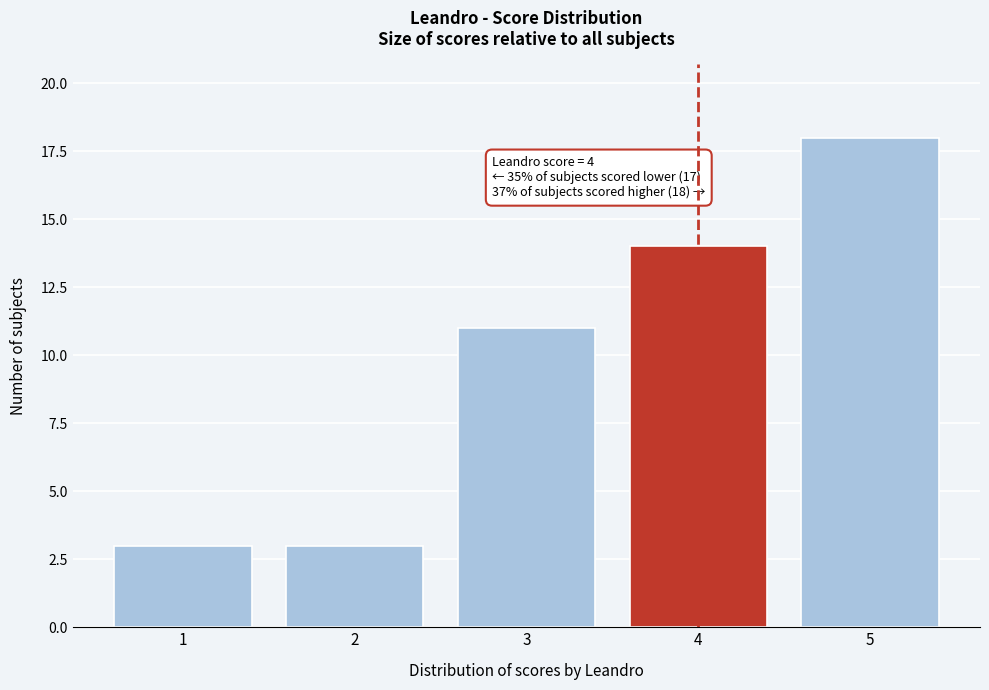

Reading left to right, list all the values displayed in this chart.

1=3	2=3	3=11	4=14	5=18